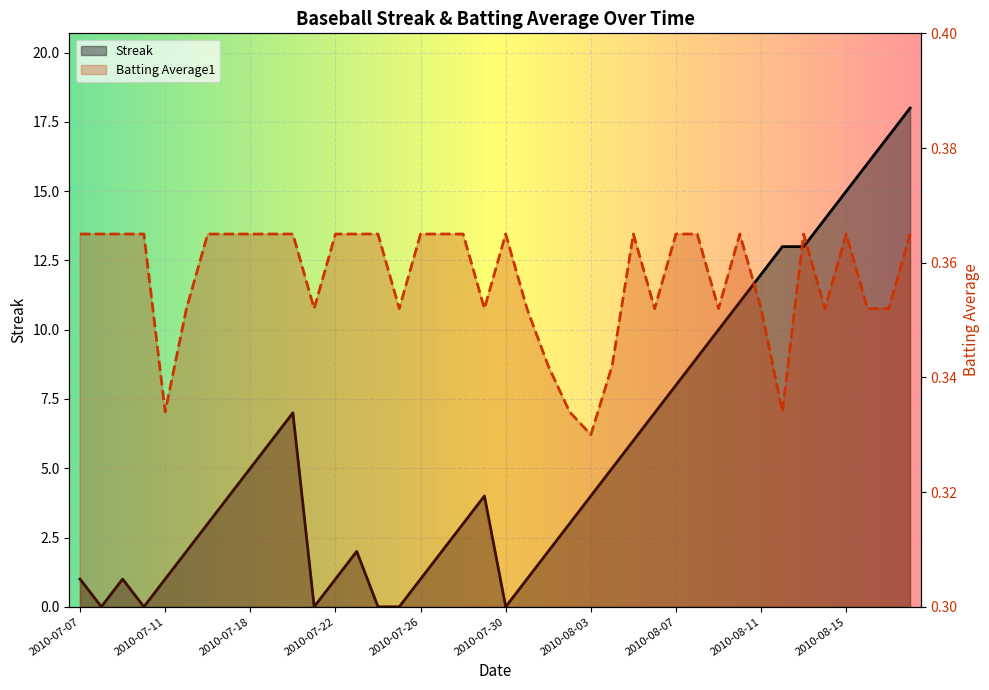

Which label corresponds to the largest value in the chart?

2010-08-18